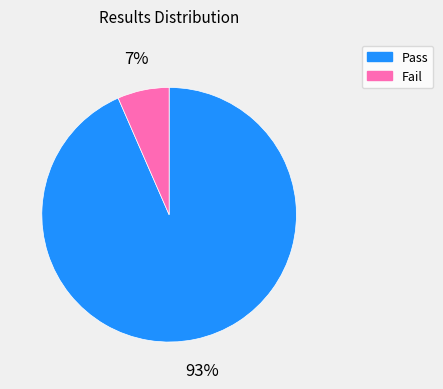

To the nearest percent, what percentage of the pie is Fail?

7%